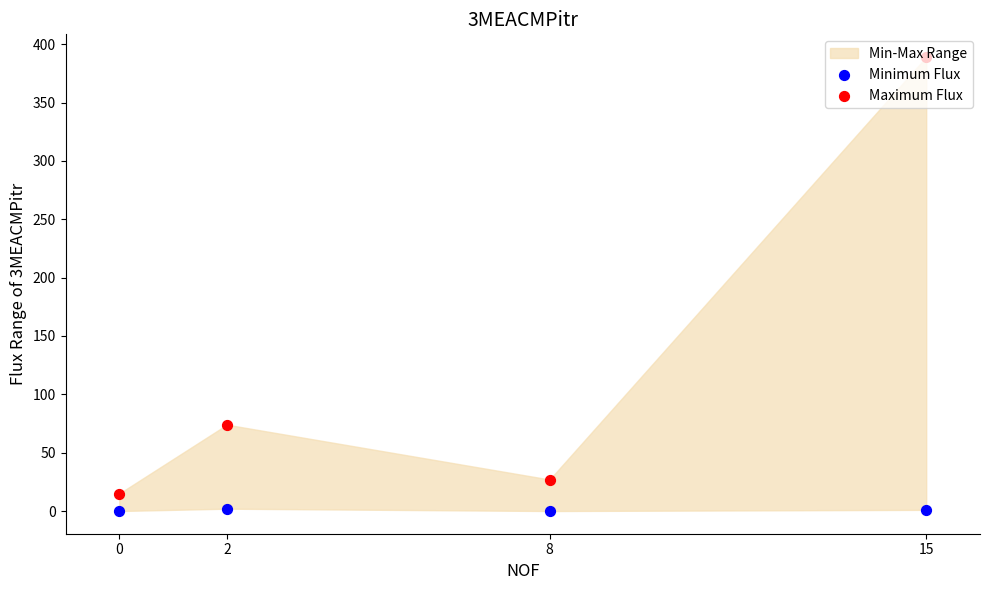

At how many categories does at least one series exceed 333?

1